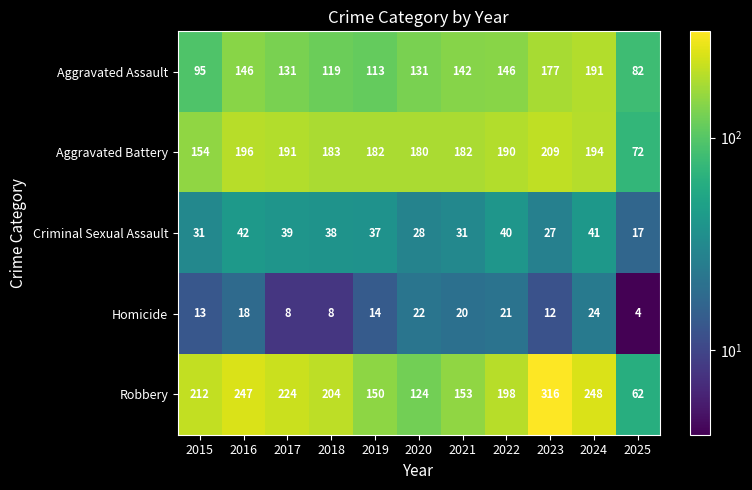

What is the spread (max minus min) of values at 2016?

229